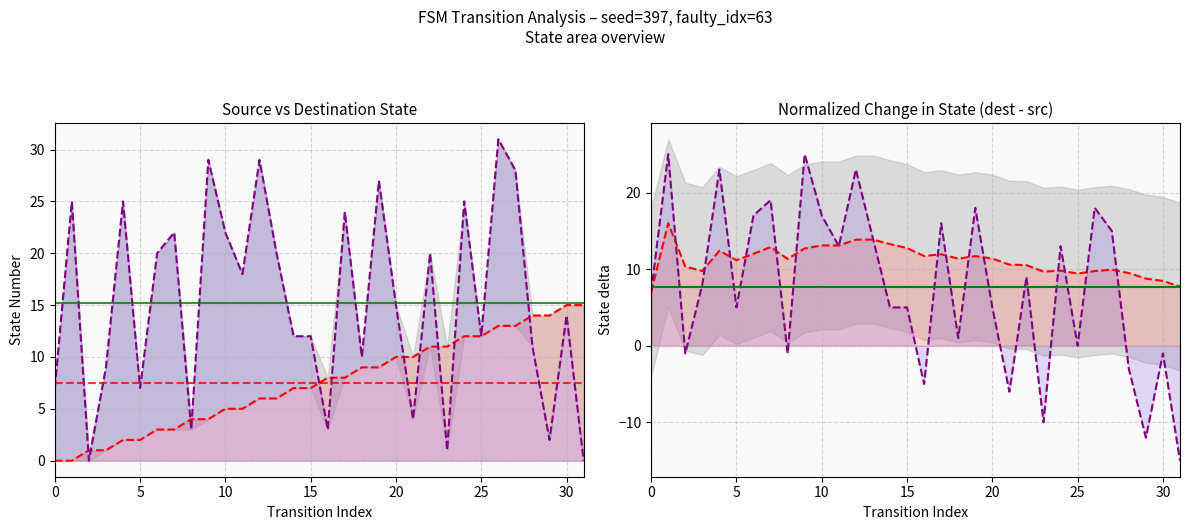

What is the spread (max minus min) of values at 30?

1